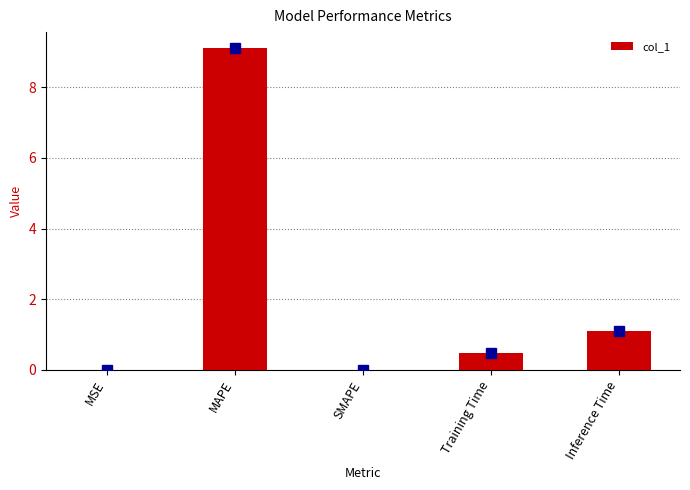

At which label is the value closest to 4?

Inference Time